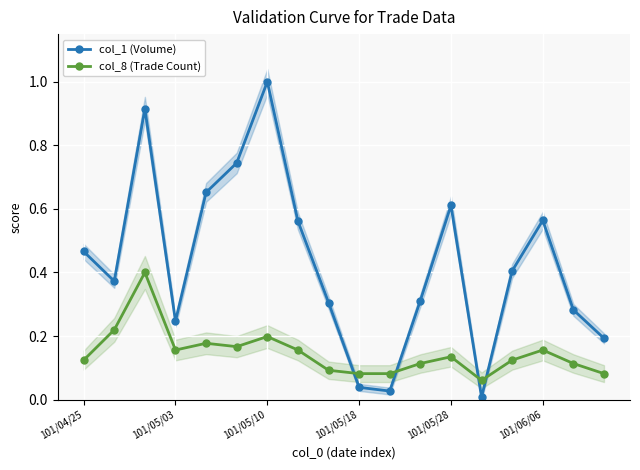

What is the difference between the second highest and minimum values in the col_1 (Volume) series?

0.9